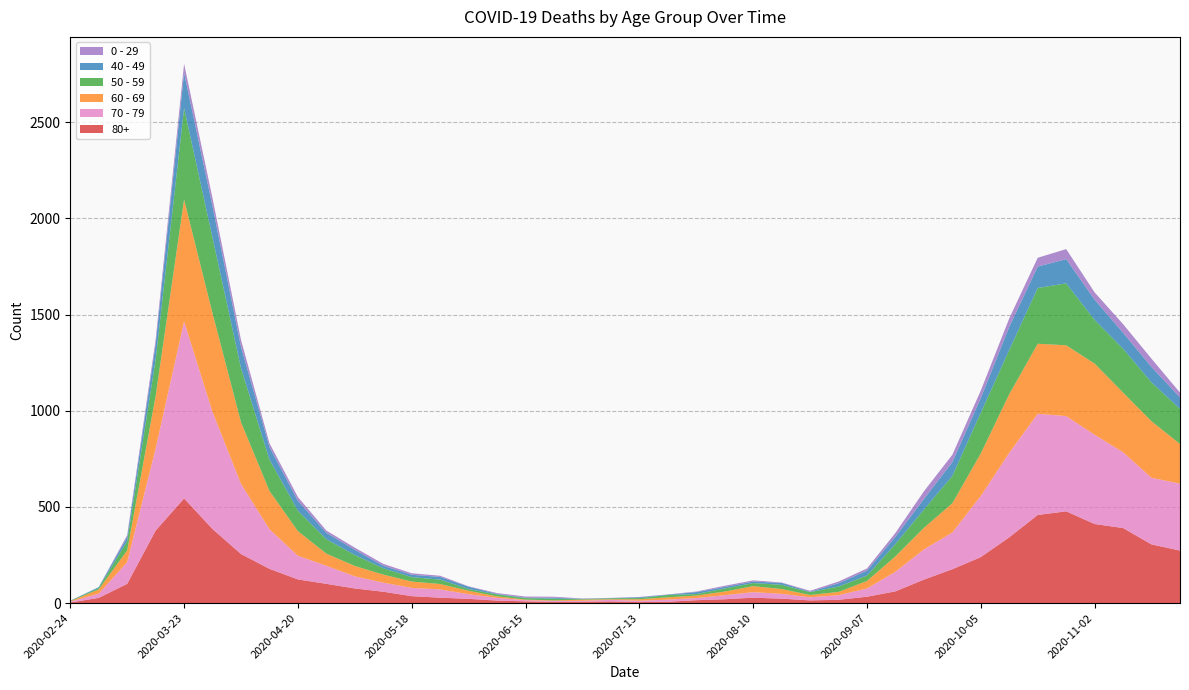

Reading left to right, what are all the values shown in this chart?

80+: 3	27	100	377	544	385	255	178	123	100	76	59	36	28	22	13	9	6	7	9	5	7	15	20	28	23	14	17	33	61	122	176	239	342	458	477	411	390	305	273
70 - 79: 4	22	113	427	920	608	365	206	123	94	63	47	43	43	24	14	6	5	5	8	7	11	11	21	29	25	16	24	43	102	157	191	318	439	526	495	464	394	346	348
60 - 69: 2	22	61	272	634	514	320	199	128	63	54	42	33	28	18	8	3	3	6	3	8	12	13	19	31	25	12	17	39	80	112	152	221	305	364	368	370	310	294	206
50 - 59: 3	7	48	190	475	392	281	163	106	75	57	33	23	23	9	10	8	9	3	5	6	12	8	16	16	22	15	28	28	64	95	142	212	230	290	322	227	228	202	182
40 - 49: 0	5	21	79	183	163	111	66	51	33	27	13	12	14	12	3	2	5	1	1	4	2	10	8	8	10	2	17	26	38	55	72	76	120	111	126	105	83	80	60
0 - 29: 1	0	10	25	47	42	36	19	20	12	11	10	8	6	2	4	6	5	2	1	2	1	3	6	6	2	5	9	11	20	40	38	39	44	46	52	38	45	43	25